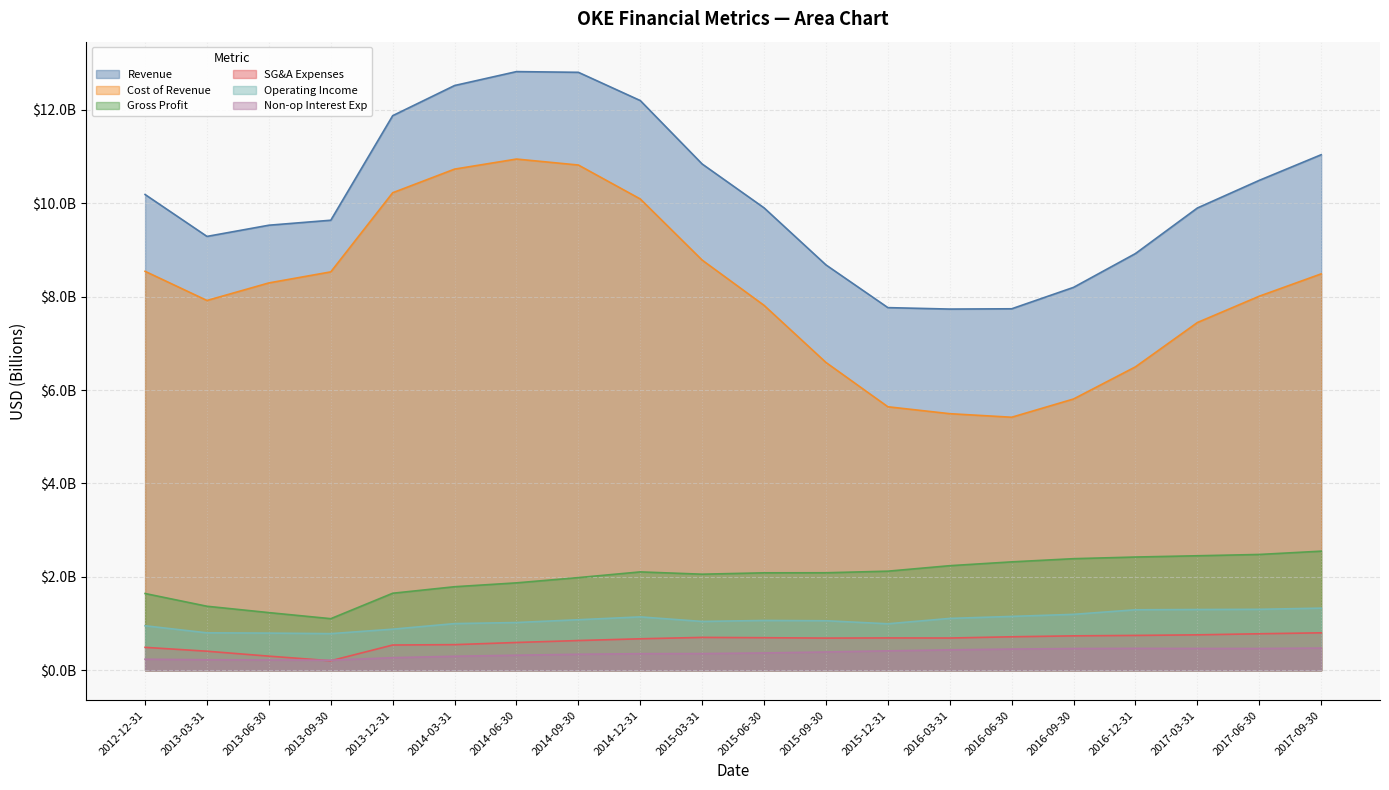

What is the difference between the maximum and minimum values in the SG&A Expenses series?

0.6